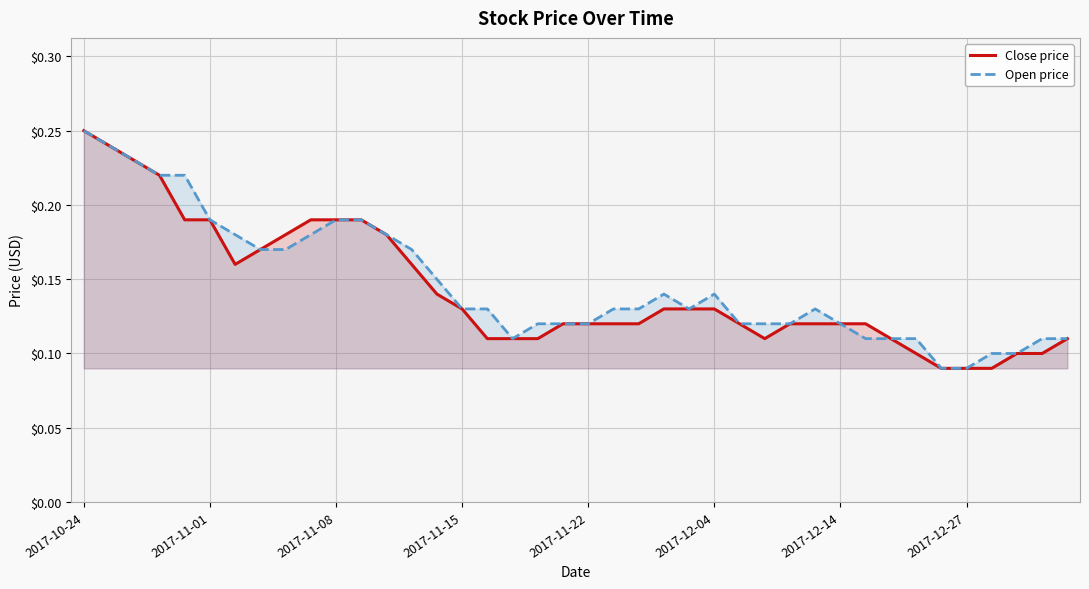

At which category is the sum across all series the highest?

2017-10-24